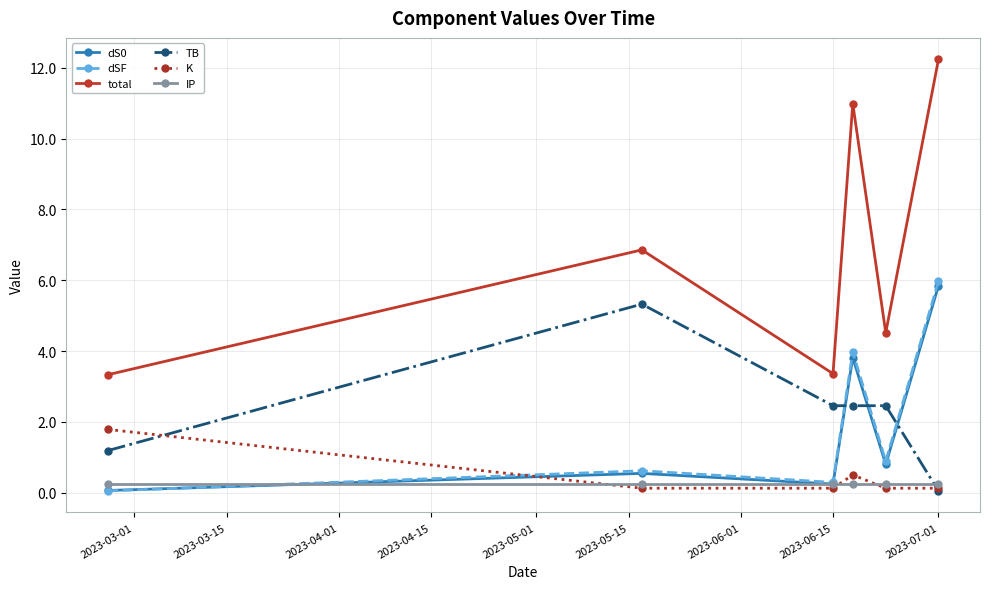

True or false: K has more than 1 points higher than both neighbors.

False